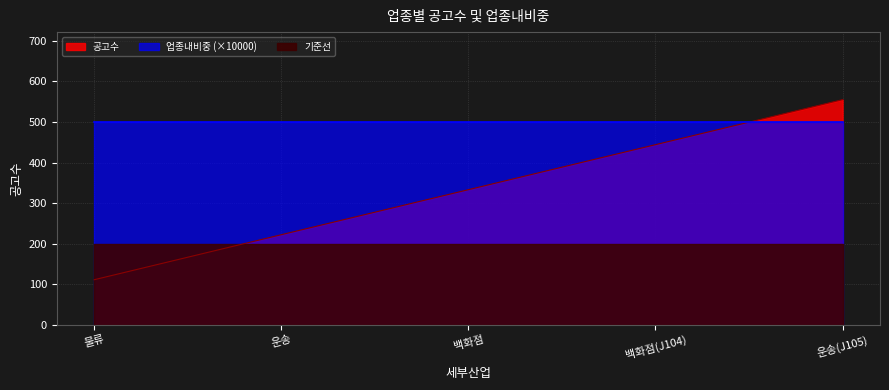

What is the change in value from 운송 to 백화점(J104)?

+222